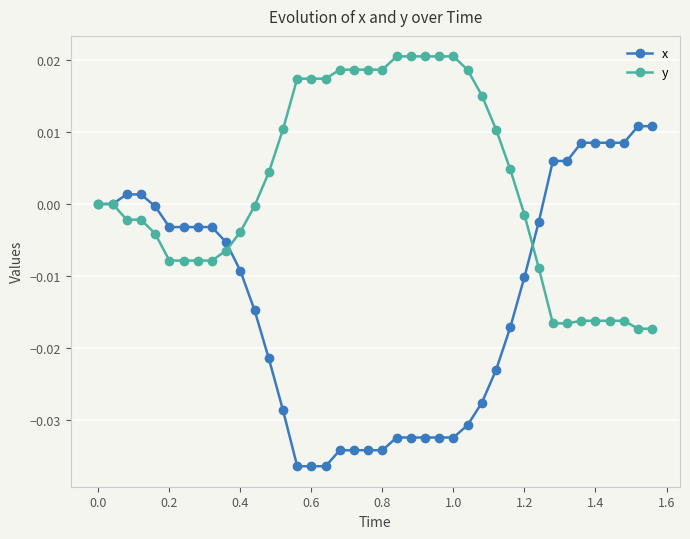

Which series has the largest total across all categories?

y